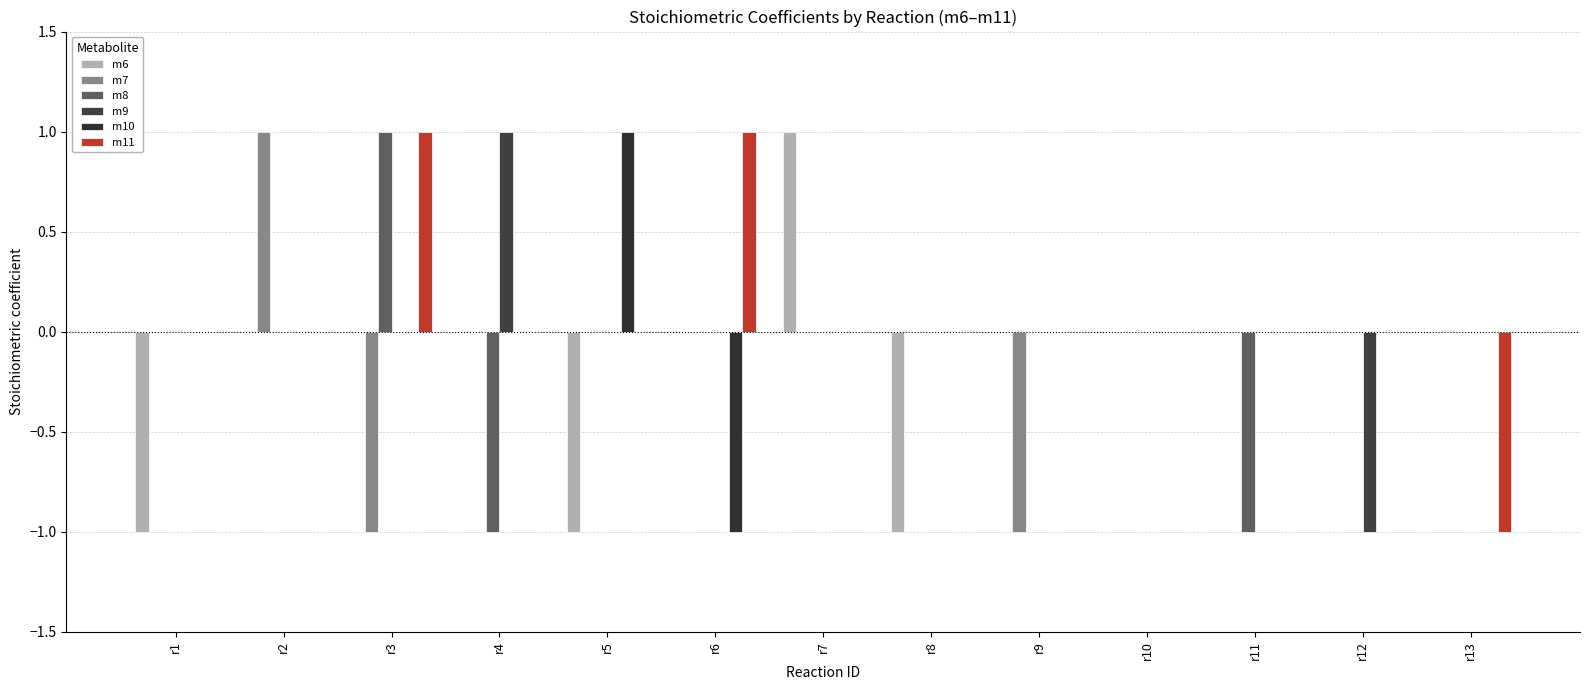

Which series changed the most between r3 and r4?

m8